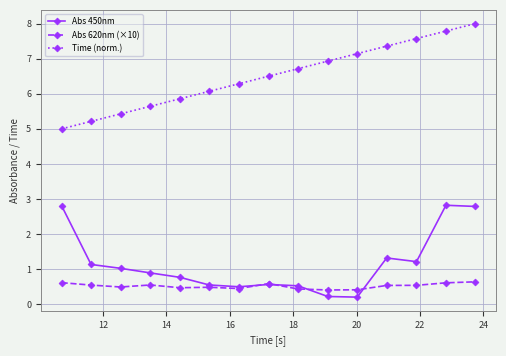

True or false: Time (norm.) and Abs 620nm (×10) cross at least once.

False